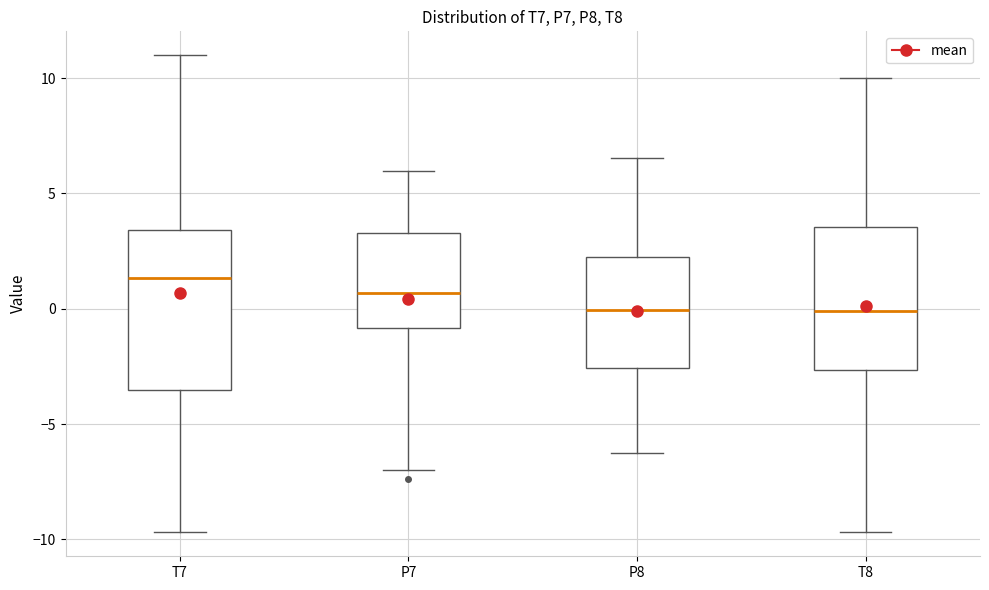

Reading left to right, read every box against the y-axis: the position of its median line, the range the box covers, and the ends of its whiskers. The values are not printed on the chart, so give them approximately, as read against the axis.

T7: median 1.5, box -3.5 to 3.5, whiskers -9.5 to 11.0
P7: median 0.5, box -1.0 to 3.5, whiskers -7.0 to 6.0
P8: median 0.0, box -2.5 to 2.0, whiskers -6.0 to 6.5
T8: median 0.0, box -2.5 to 3.5, whiskers -9.5 to 10.0